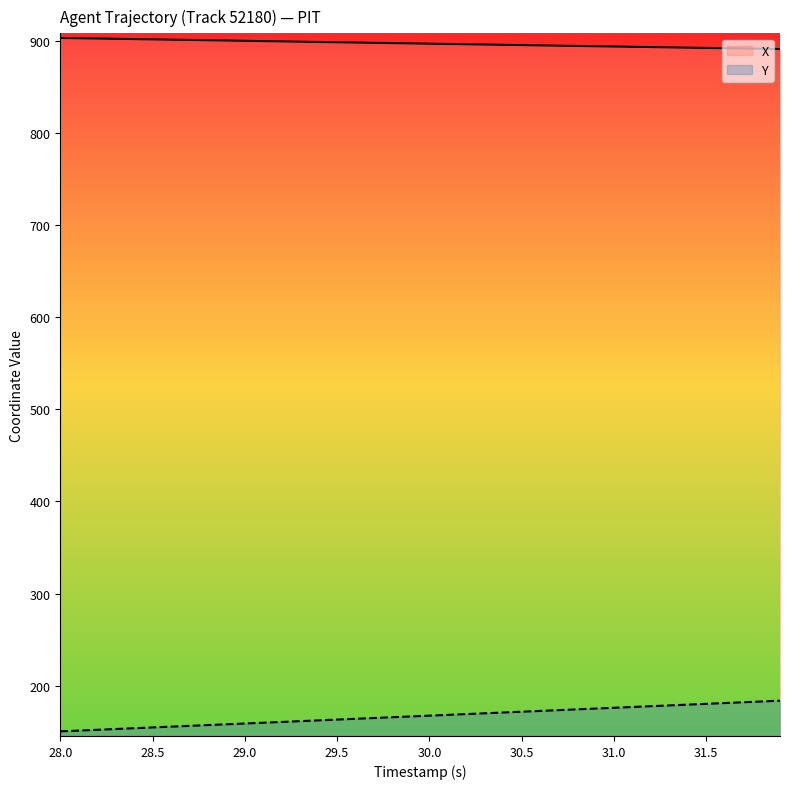

Which series has the largest total across all categories?

X